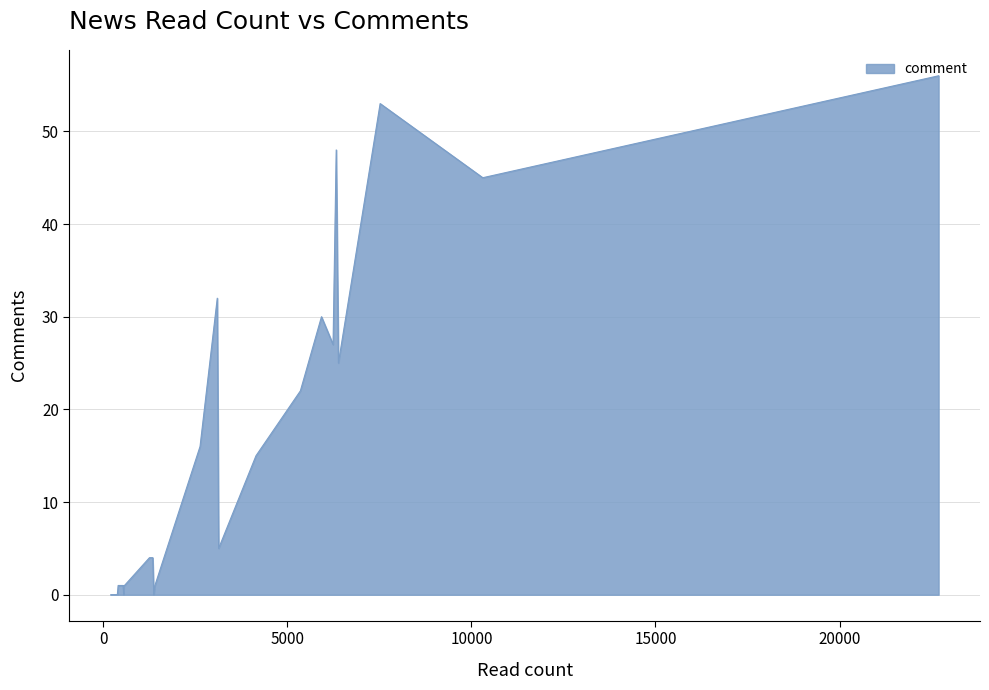

What is the difference between the maximum and minimum values?

56